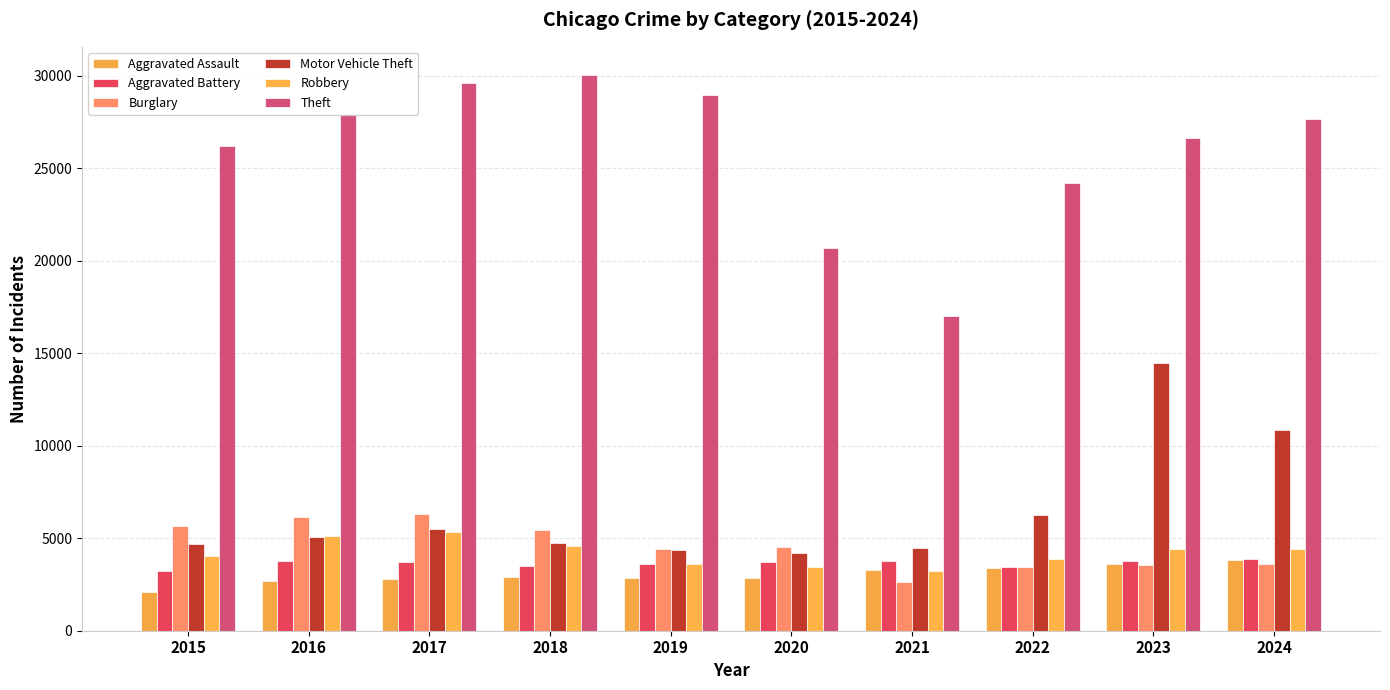

True or false: Burglary has a value of 5241 at 2024.

False